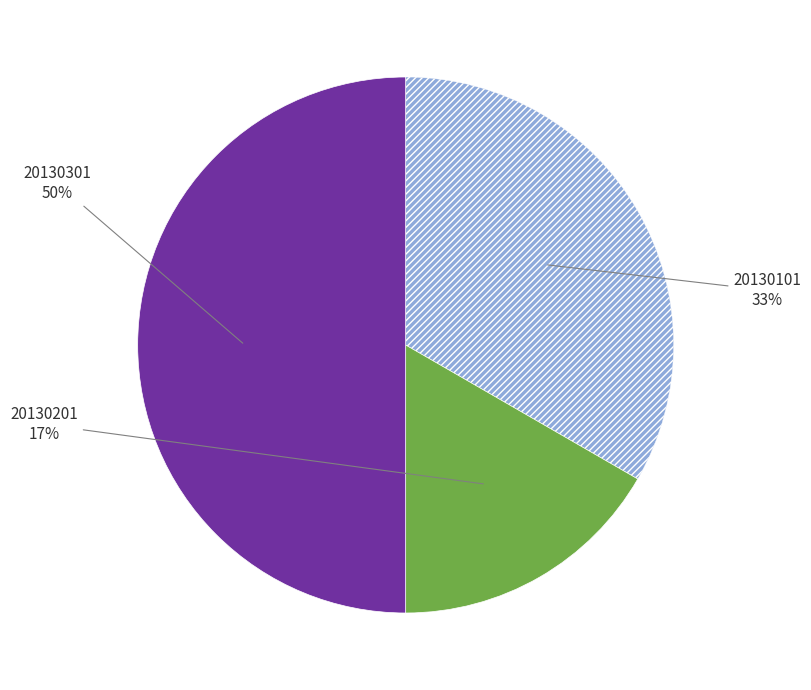

To the nearest percent, what is the average slice percentage?

33%